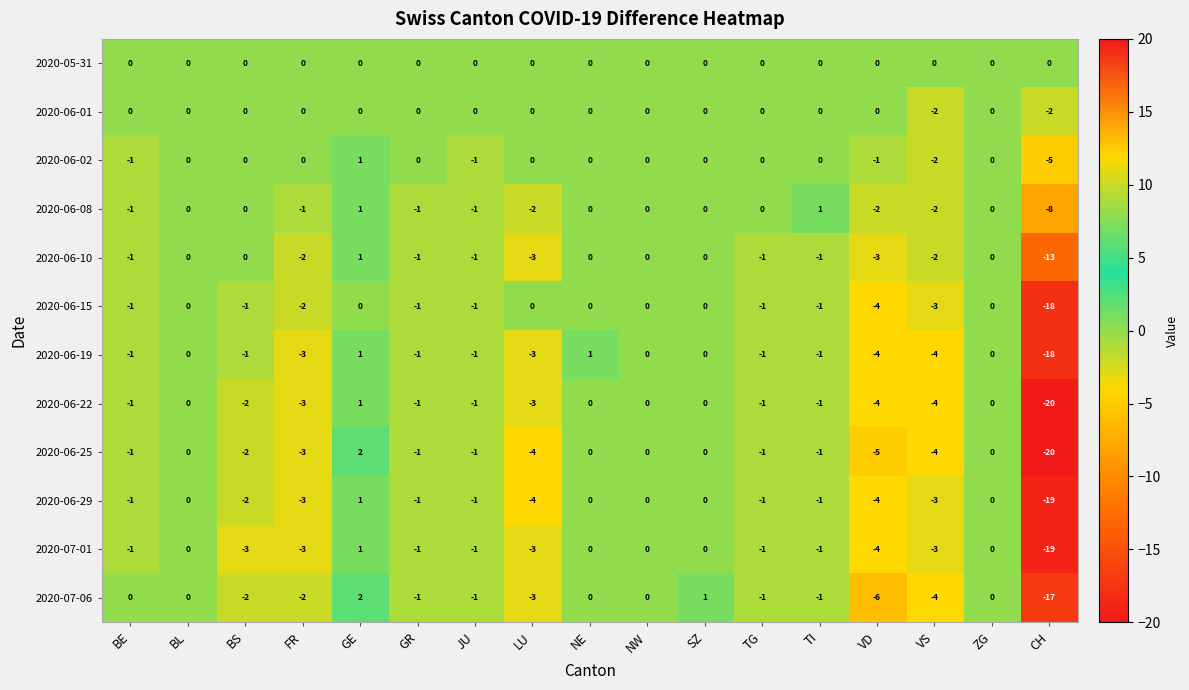

Which series has the widest spread of values?

2020-06-25